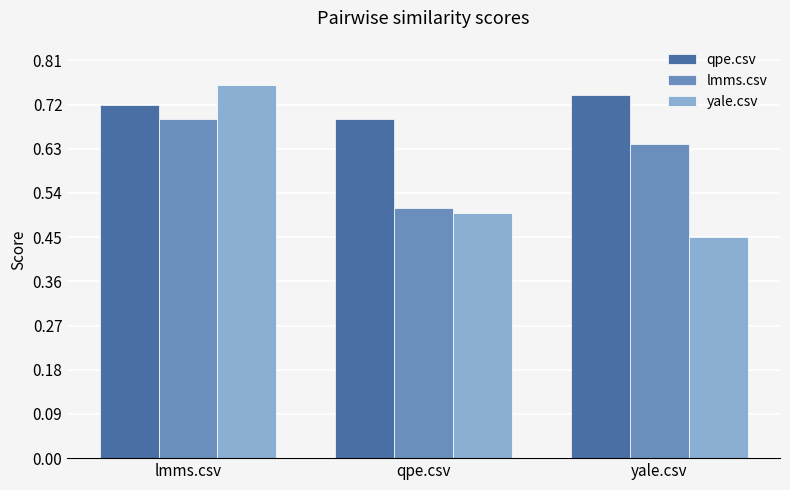

How many qpe.csv values are between 0 and 1?

3